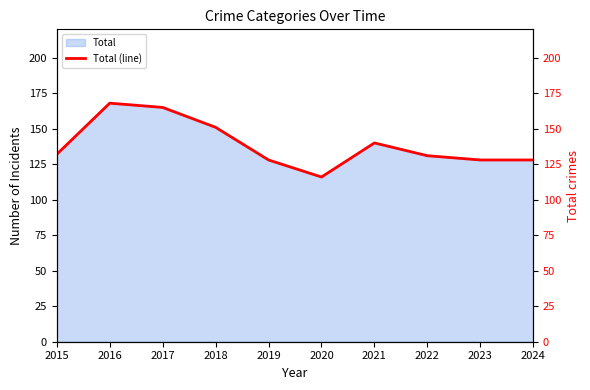

At which category does the data reach its first local peak?

2016